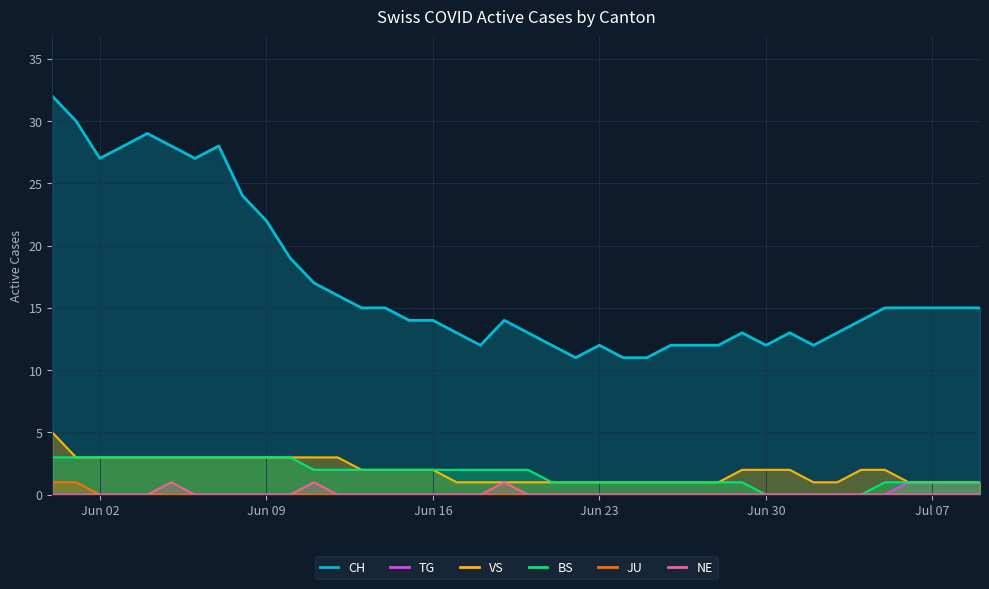

The BS series shows 2 at Jun 16. True or false?

True